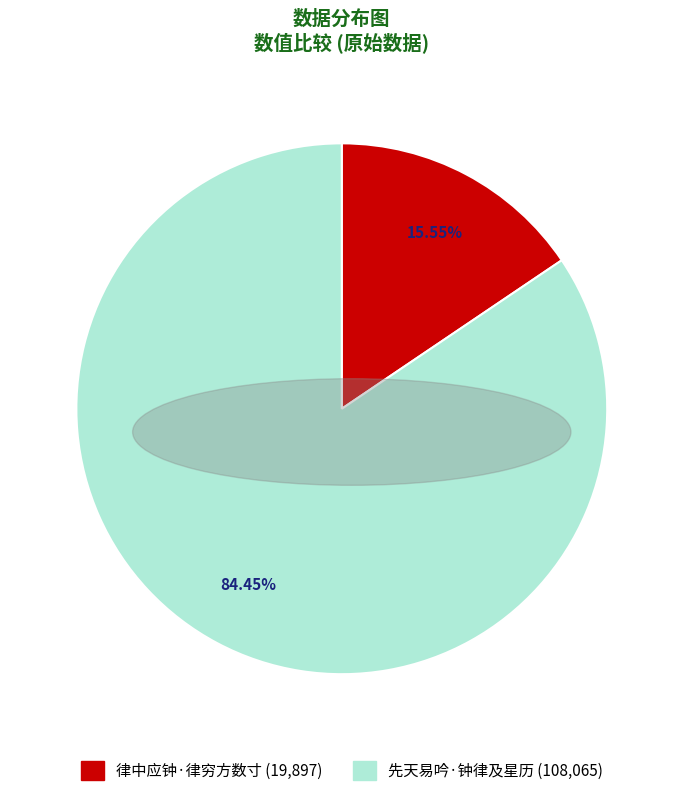

To the nearest percent, what is the difference between the 先天易吟·钟律及星历 and 律中应钟·律穷方数寸 slice percentages?

69%